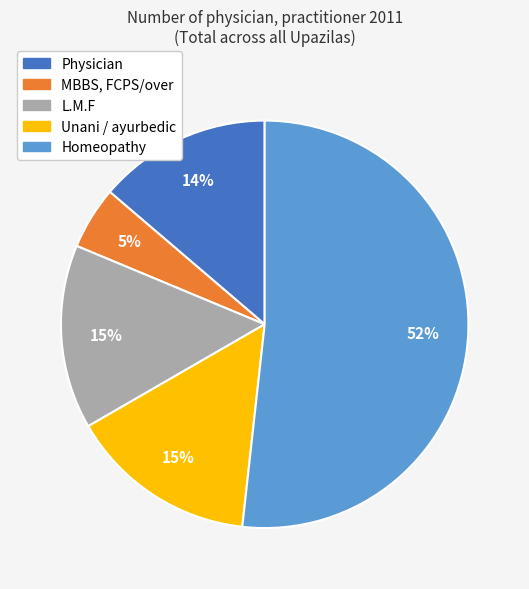

True or false: Physician accounts for 14% of the total.

True